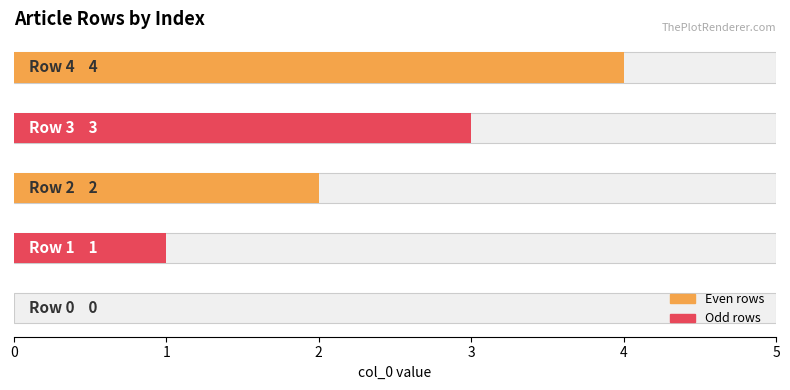

Are the bars horizontal?

Yes